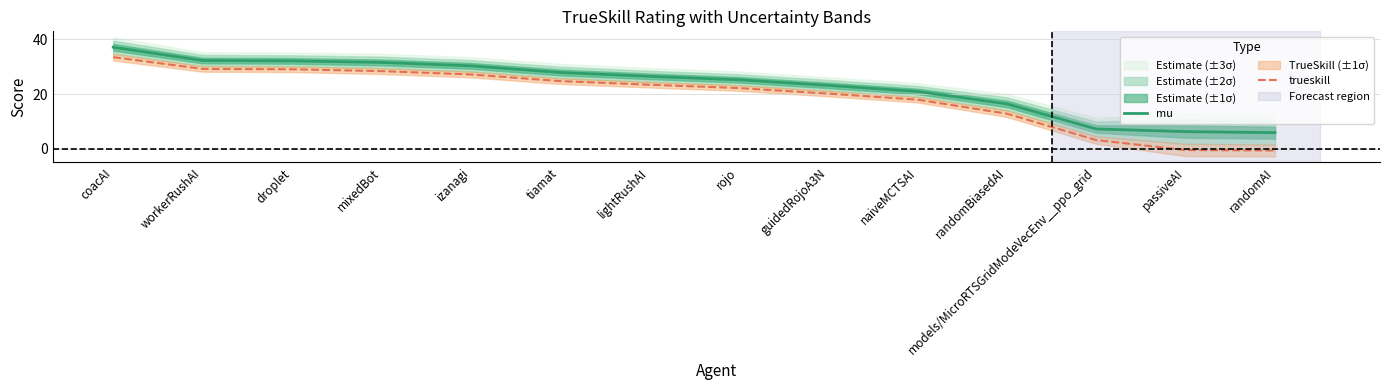

Is this an area chart (filled region under the line)?

No